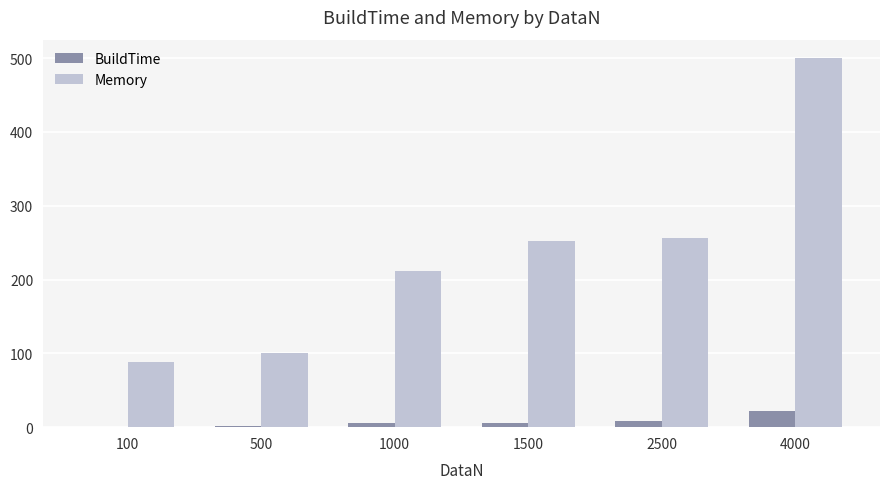

Which category has the highest value across all series?

4000